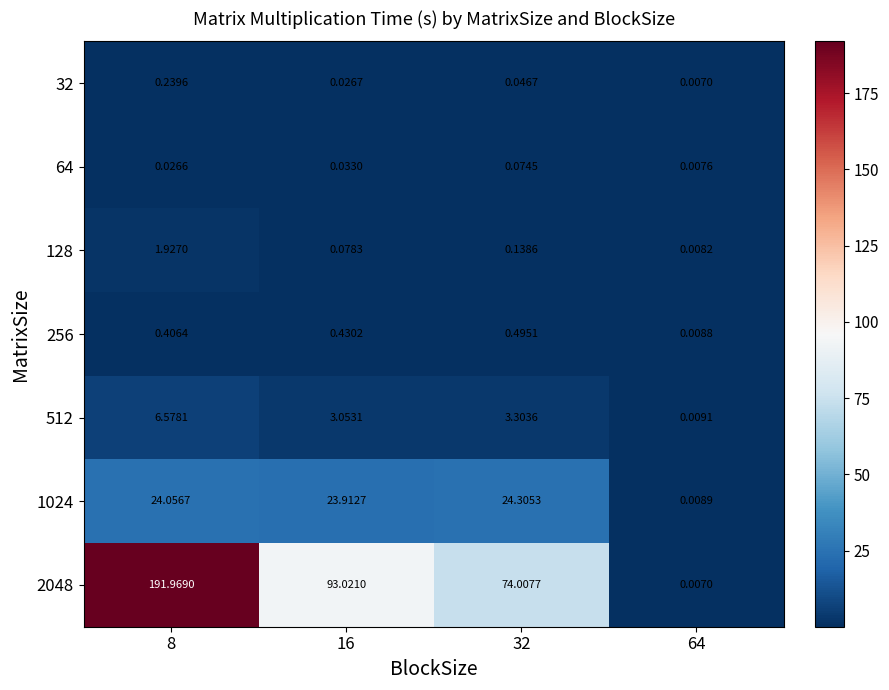

Between 16 and 8, which is larger?

8